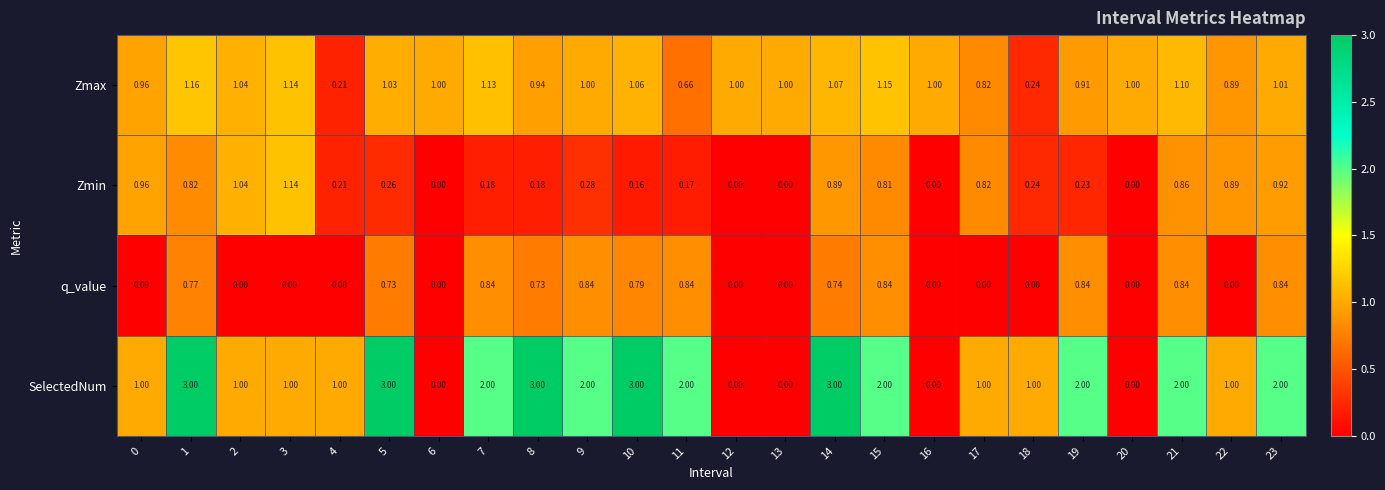

Which series has the largest total across all categories?

SelectedNum